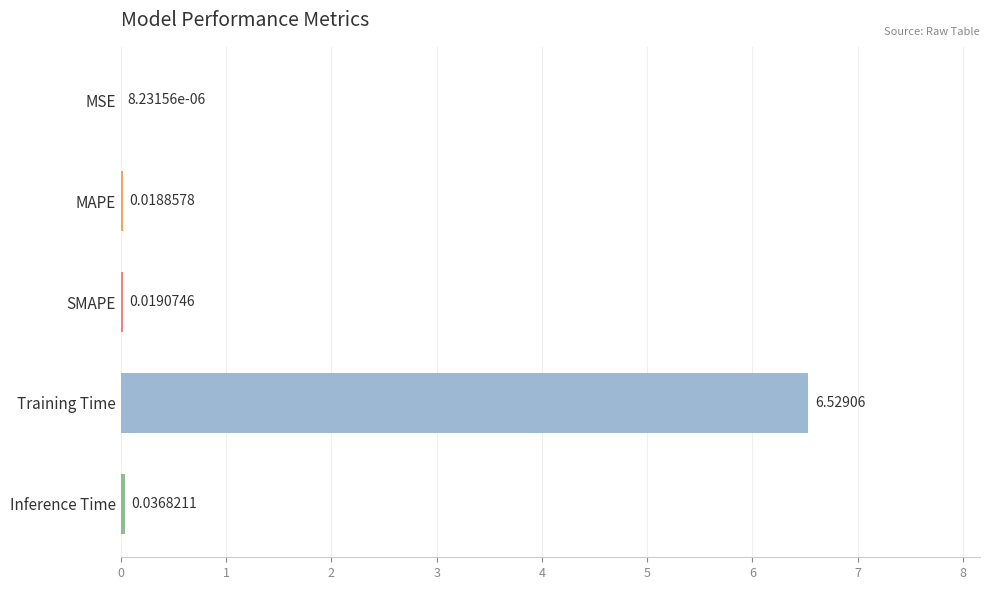

Between SMAPE and Training Time, which is larger?

Training Time